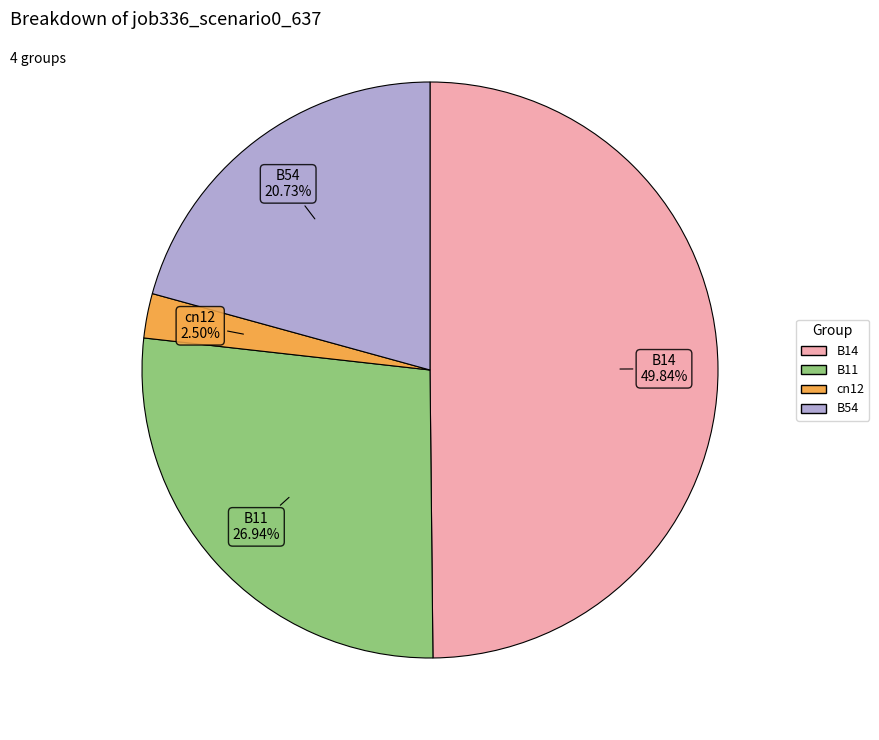

Which category has the biggest portion of the pie?

B14